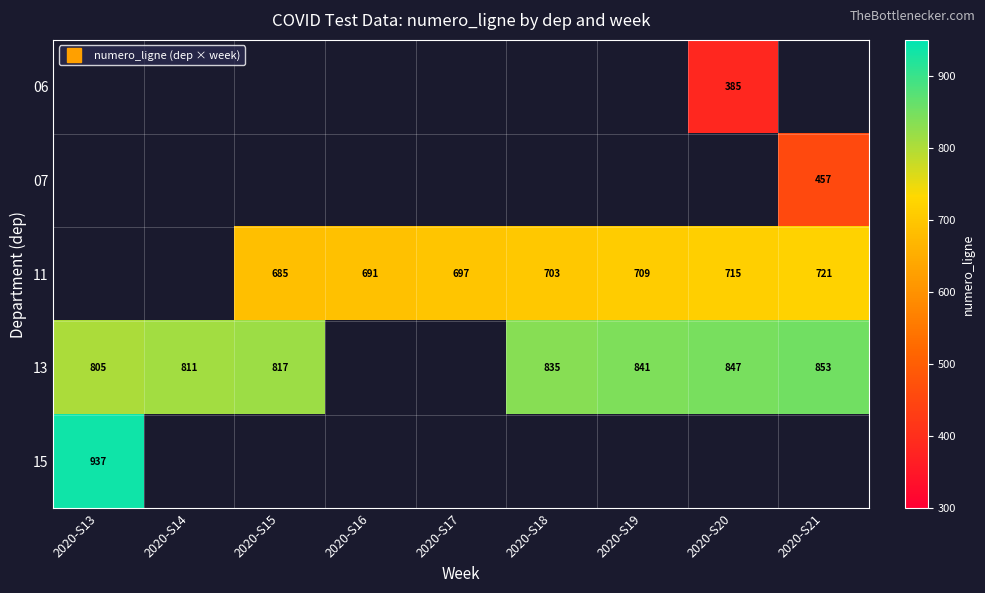

What is the greatest value displayed?

937.0